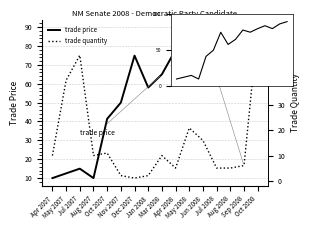

What is the smallest value displayed?

1.0